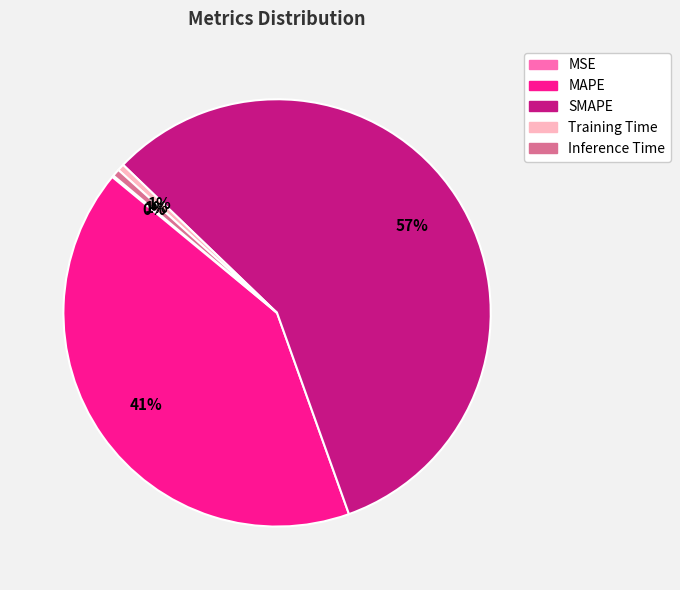

True or false: SMAPE accounts for 46% of the total.

False